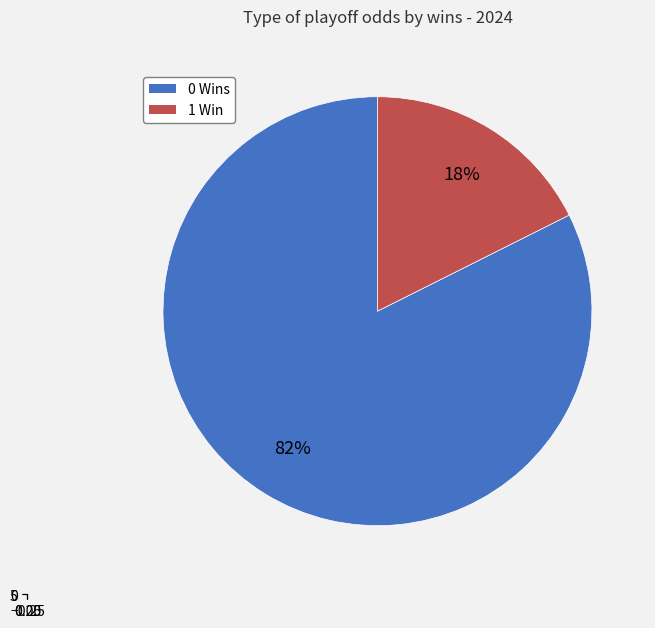

The DKC slice represents 12% of the pie. True or false?

False